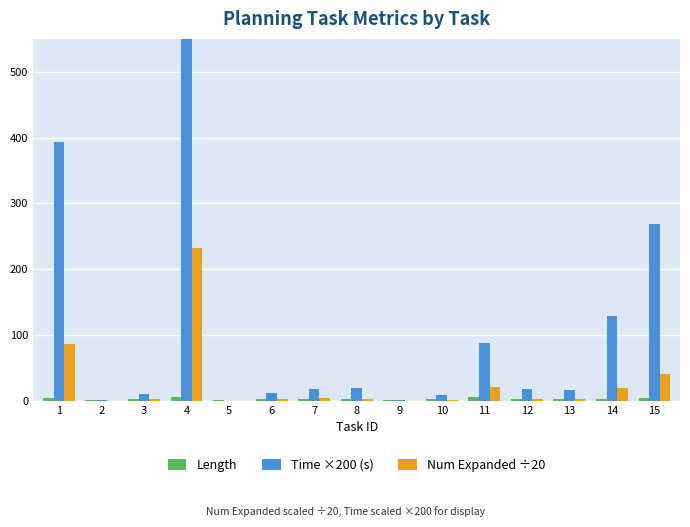

What is the value of the Num Expanded ÷20 bar at the 9th from the left?

0.2